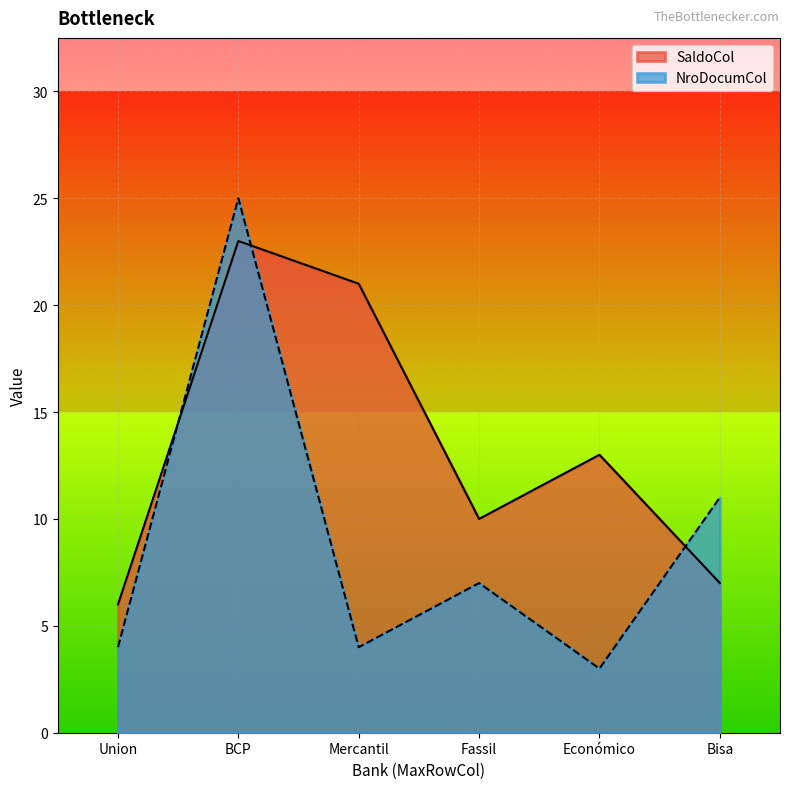

What is the difference between the highest and lowest values at Bisa?

4